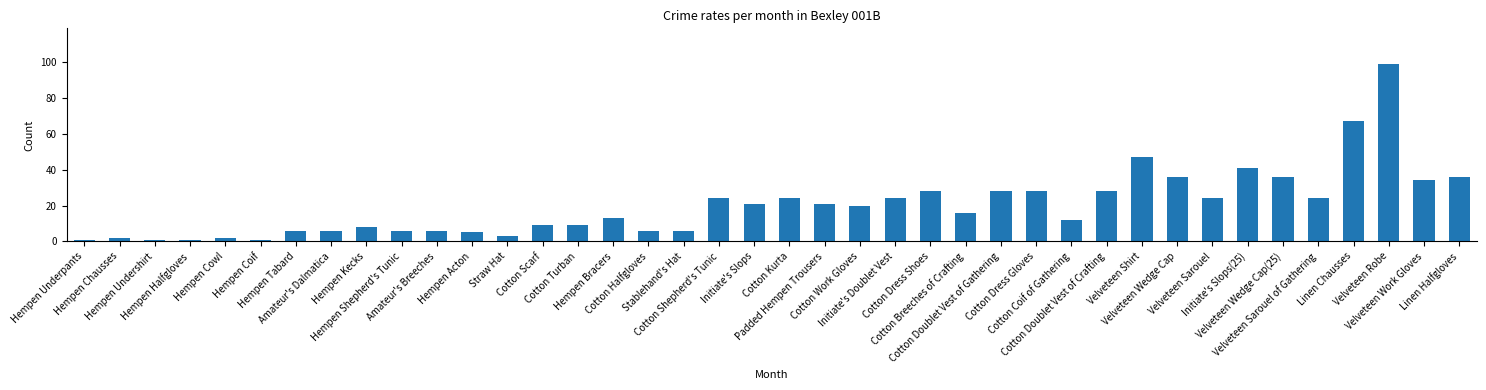

What is the difference between the second highest and second lowest values?

66